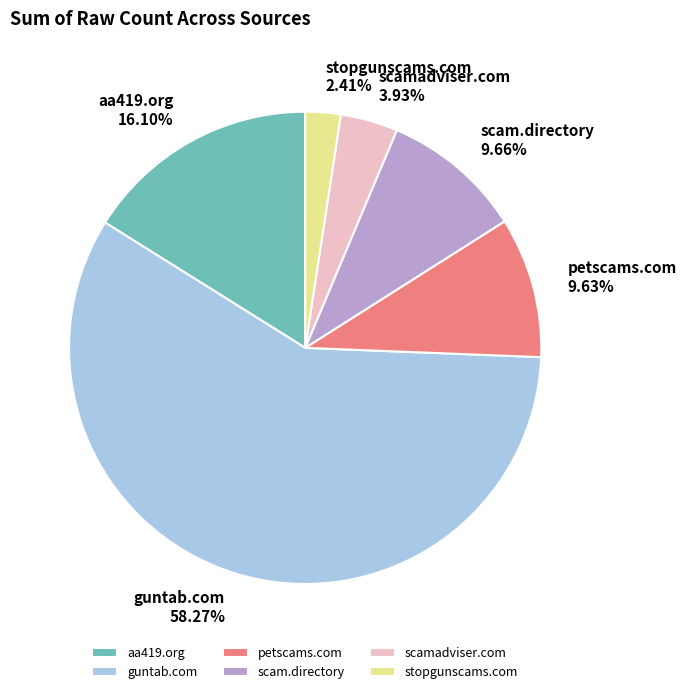

What is the majority slice?

guntab.com